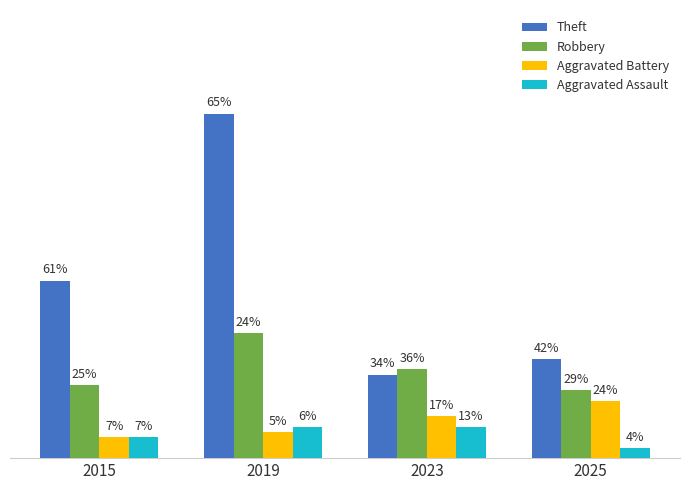

Between 2019 and 2025, which series saw the biggest shift?

Theft